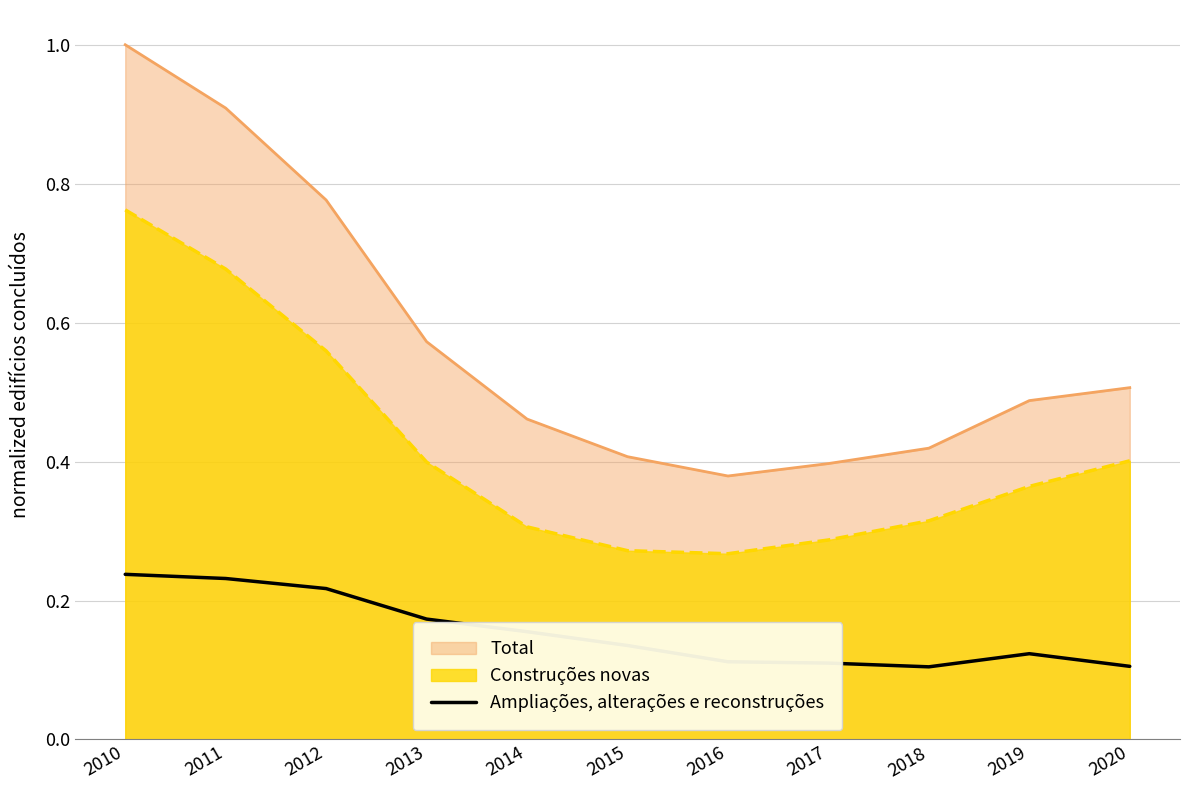

List the series in order of their peak value, lowest first.

Ampliações, alterações e reconstruções, Construções novas, Total